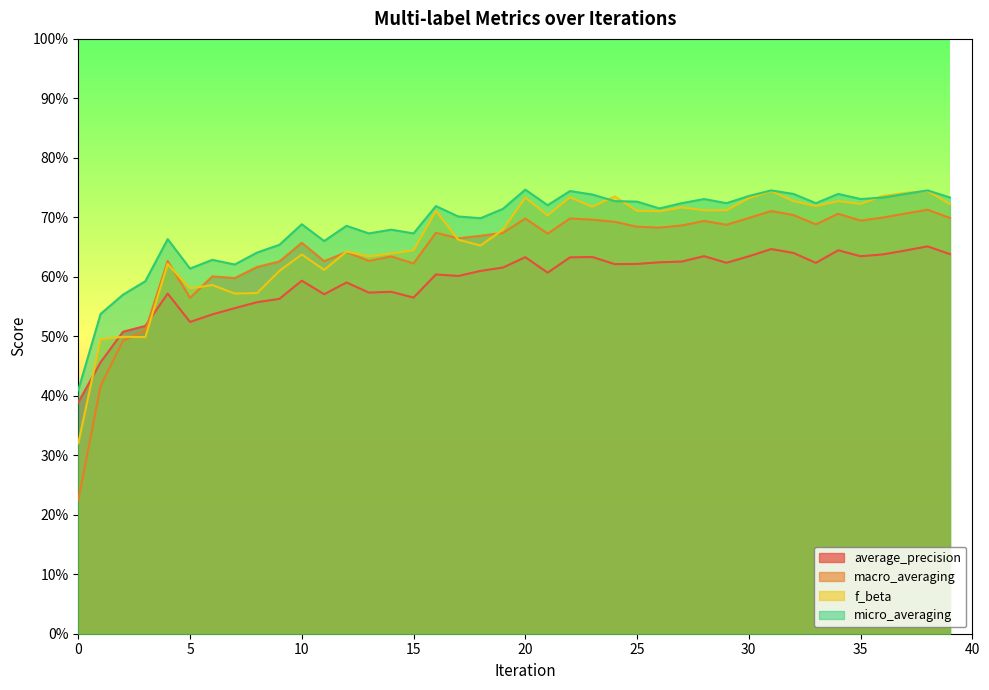

The average_precision series shows 0.6 at 17. True or false?

True